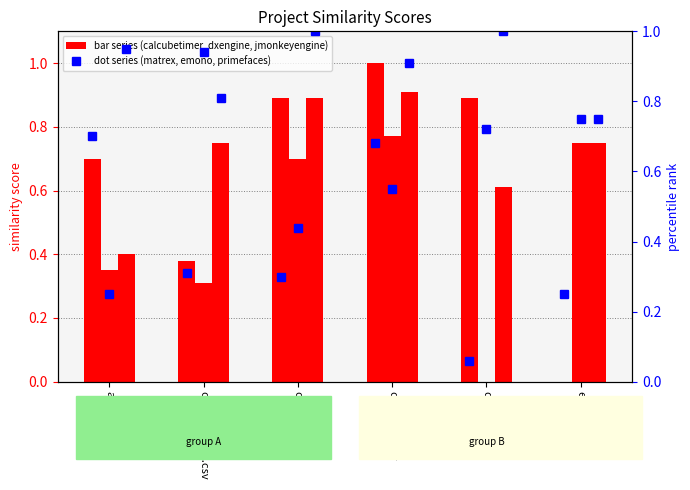

What is the difference between the maximum and minimum values in the matrex.csv series?

0.6